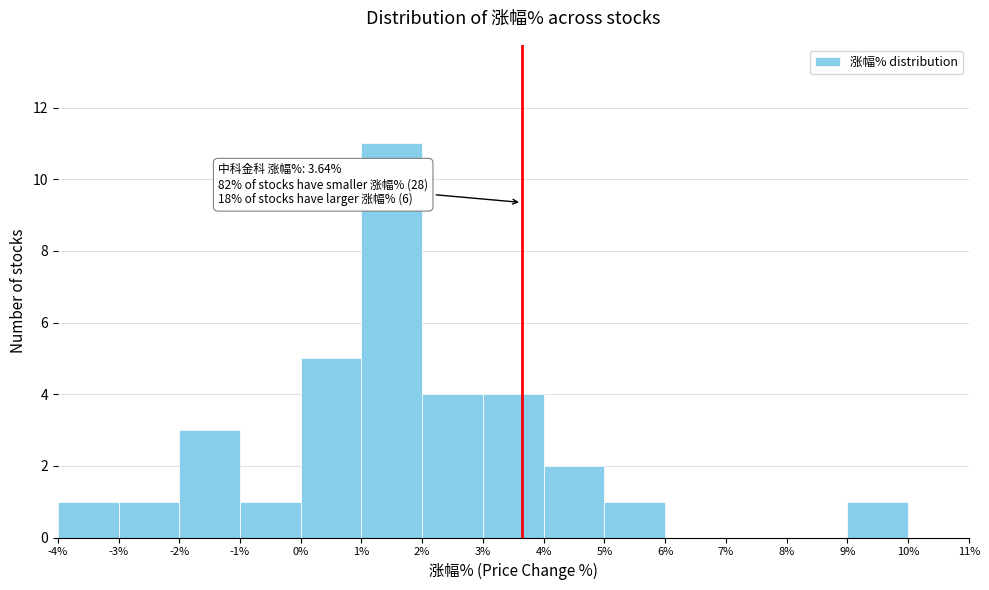

Over which range of the x-axis is the bar tallest?

1% to 2%